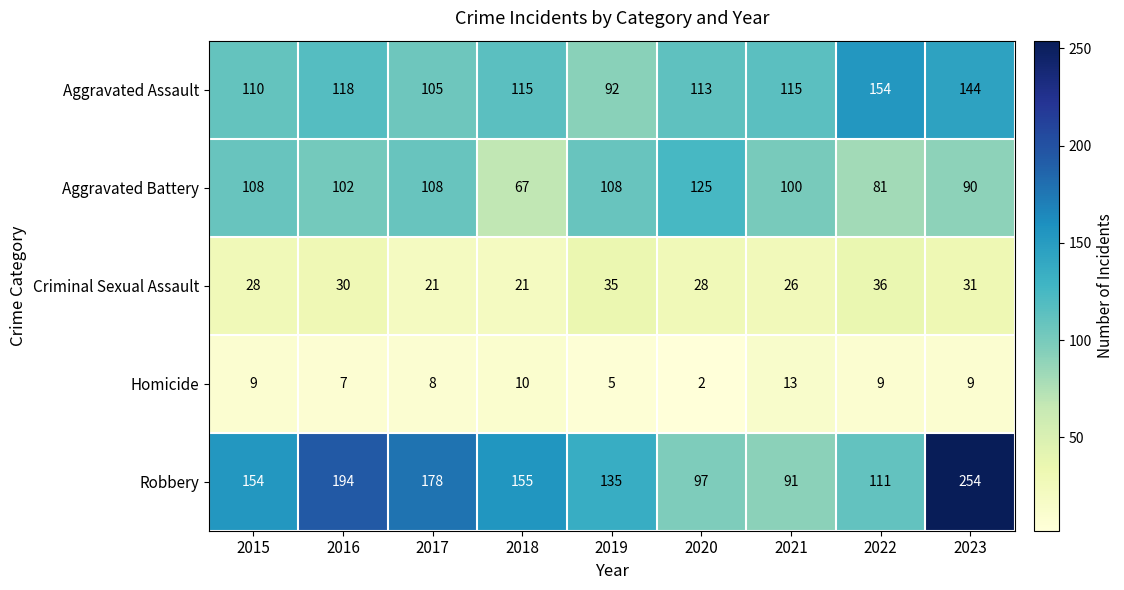

What is the total value across all series at 2019?

375